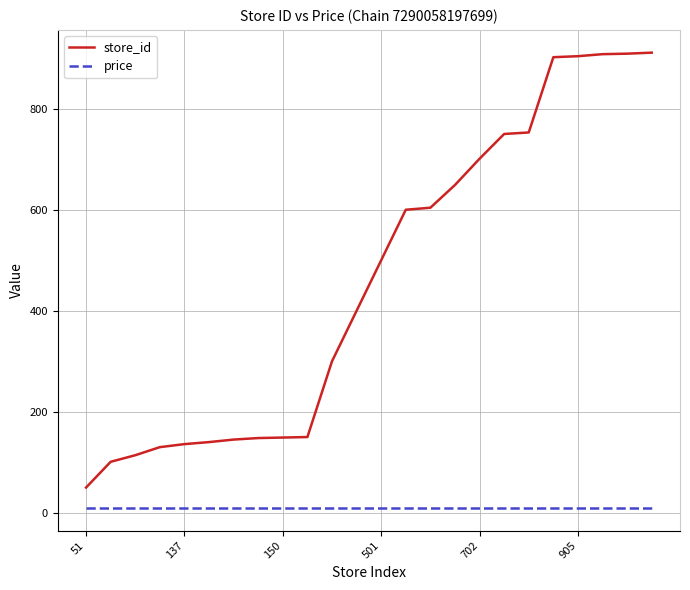

Which series has the largest range (max minus min)?

store_id